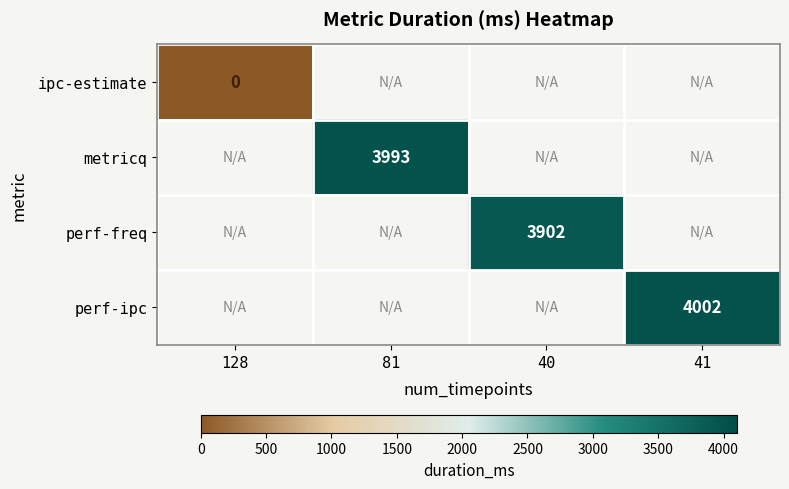

What is the greatest value displayed?

4002.0